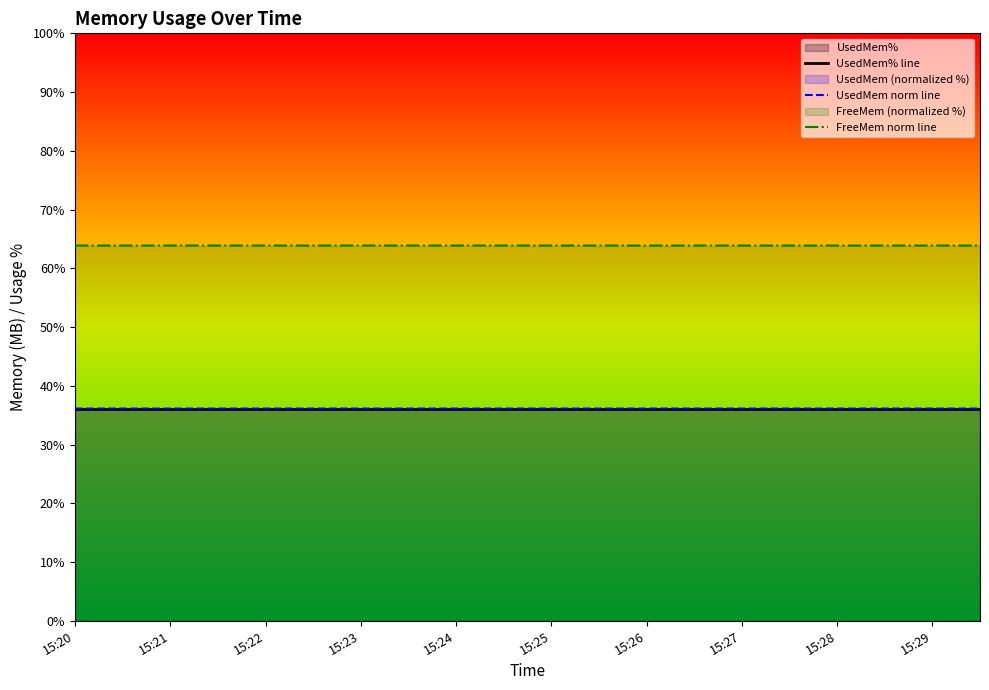

Which series has the largest total across all categories?

FreeMem norm line